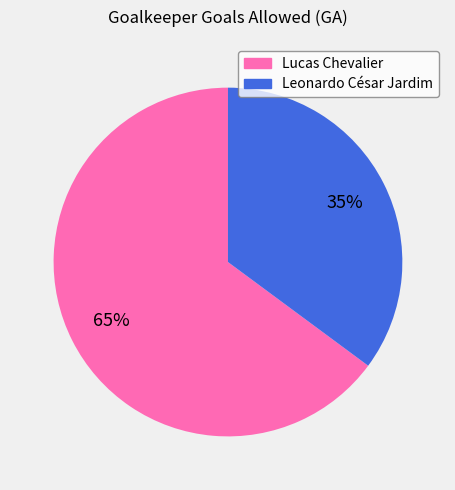

True or false: Leonardo César Jardim accounts for 30% of the total.

False